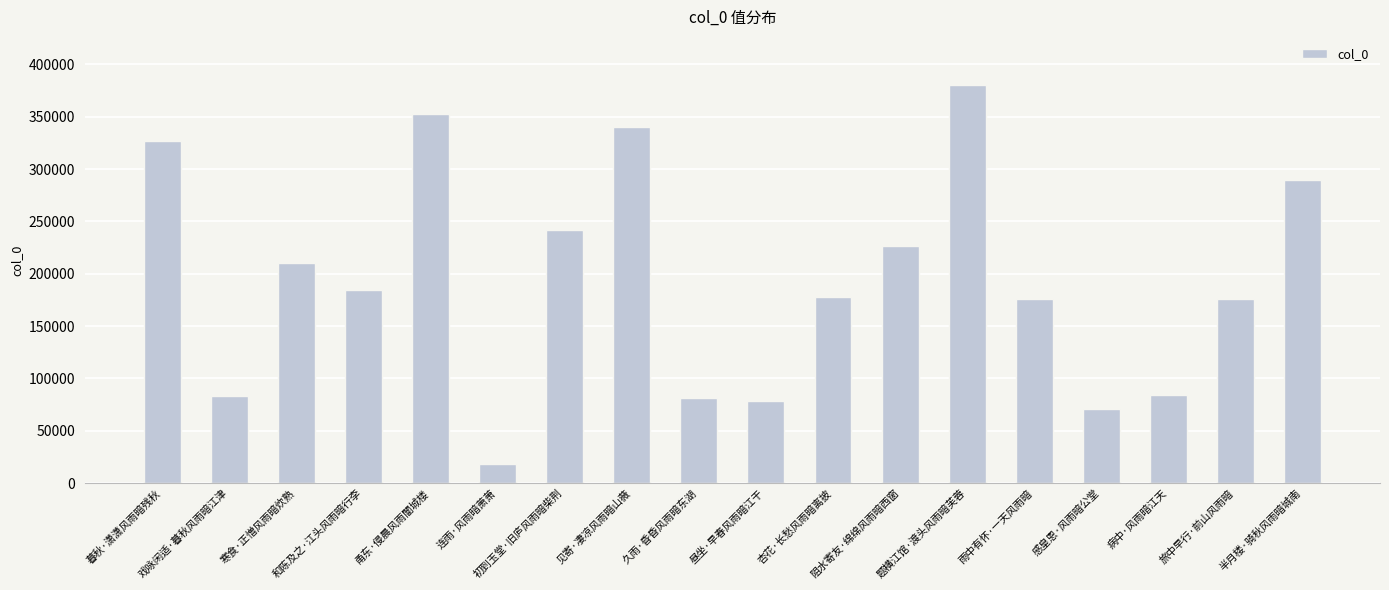

Which category has the lowest value across all series?

连雨·风雨暗萧萧